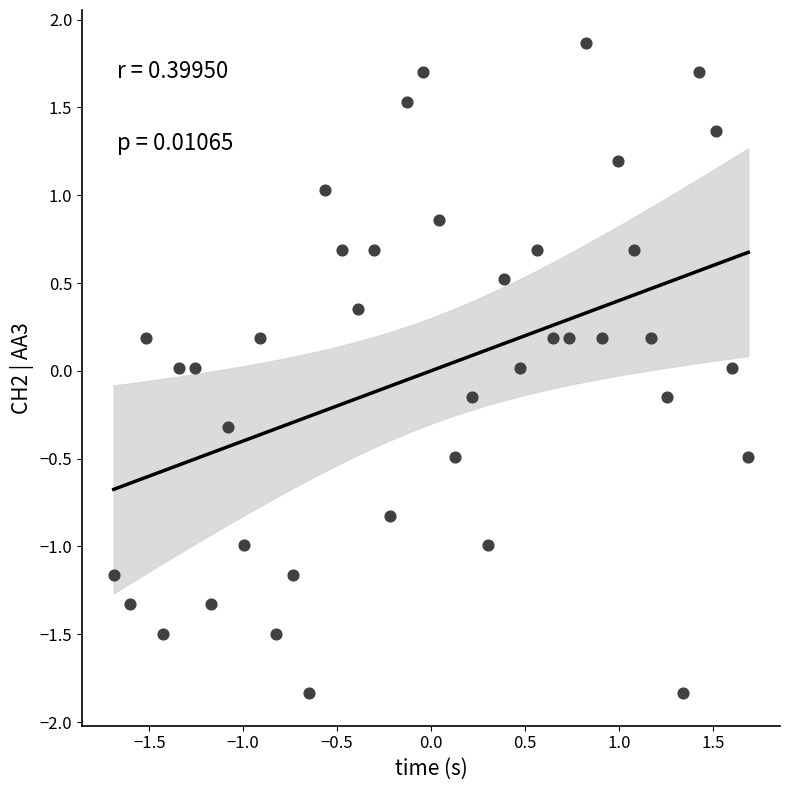

What is the range of Y values (max minus min)?

3.7